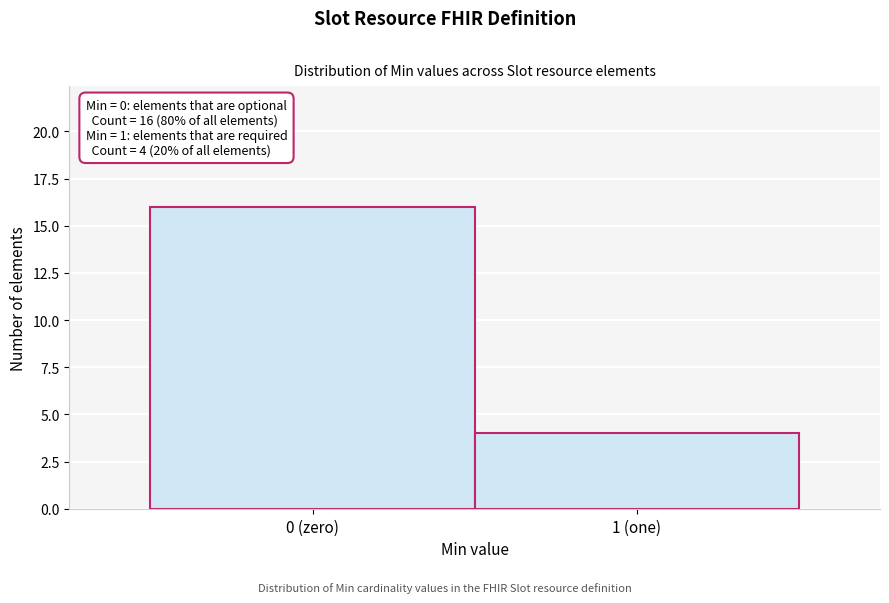

Reading right to left, transcribe all the data shown in this chart.

1 (one)=4	0 (zero)=16